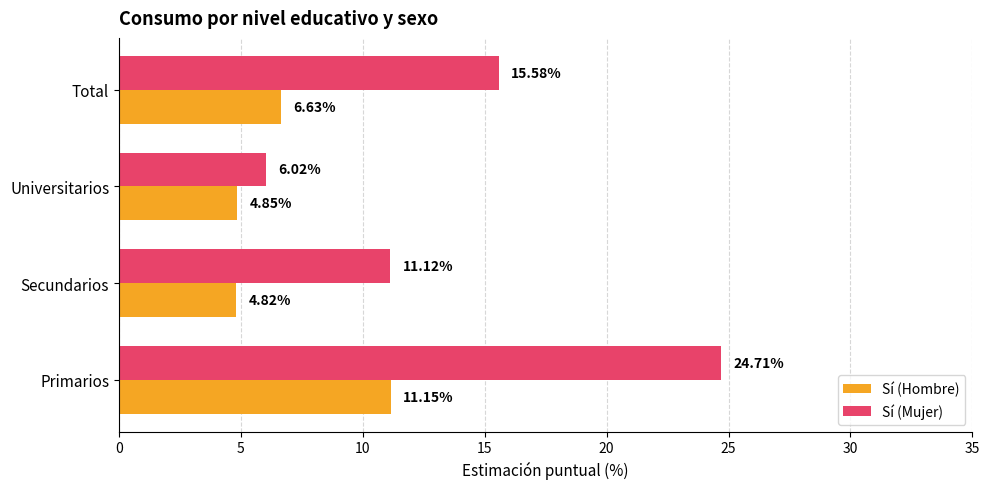

What is the lowest value of the Sí (Hombre) series?

4.8